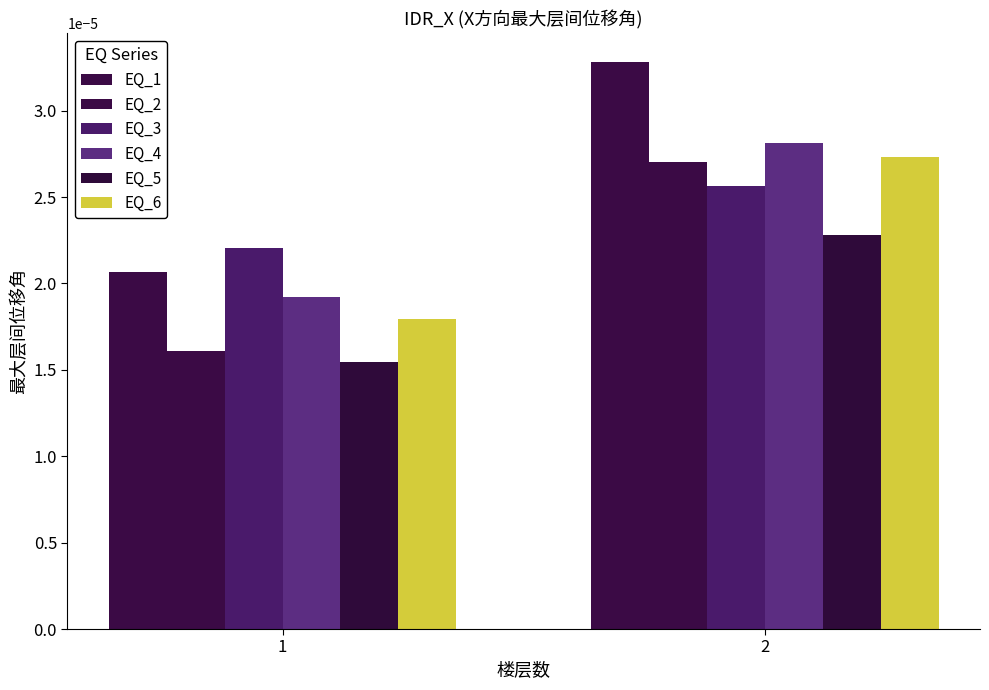

Is it true that EQ_3 equals 0.0 at 1?

False